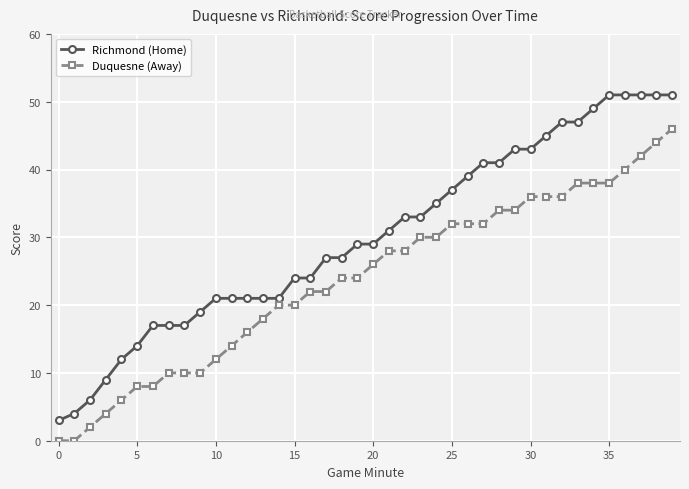

What is the highest value of the Richmond (Home) series?

51